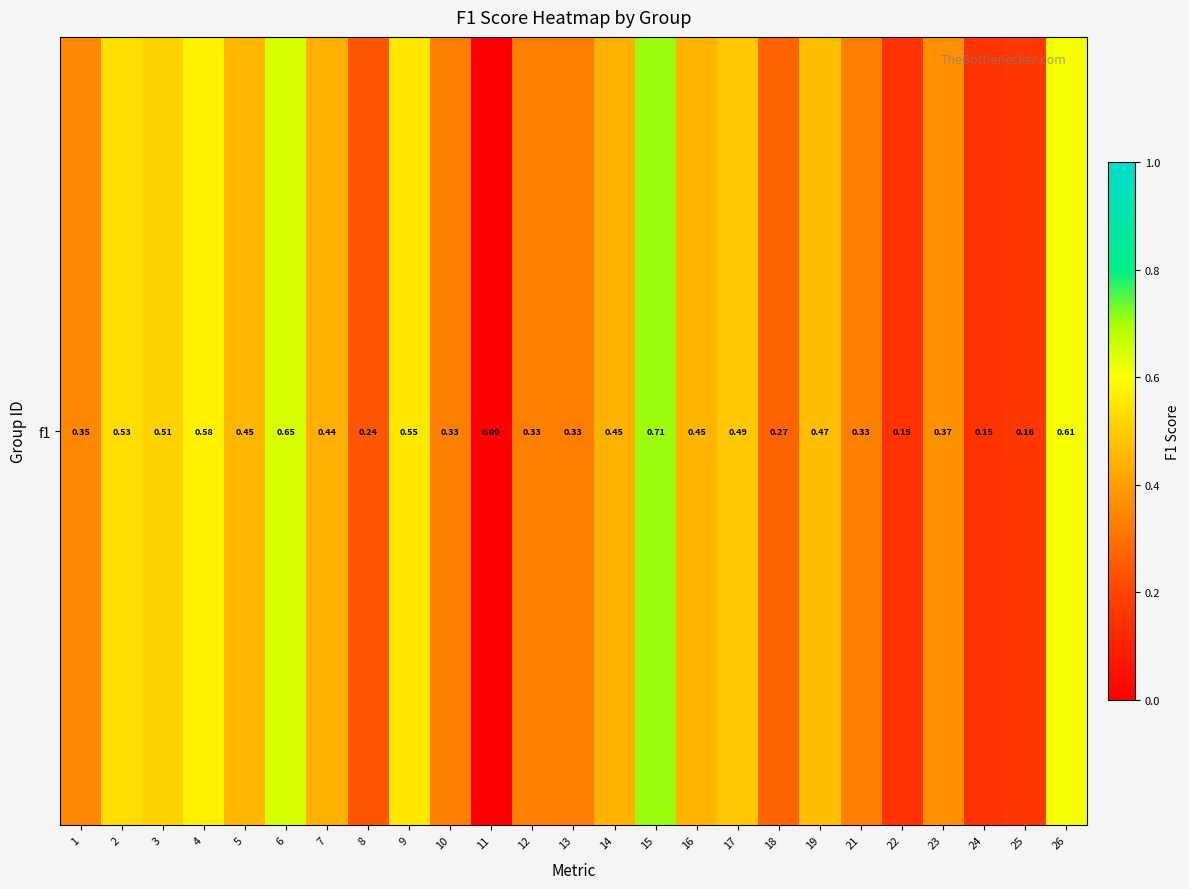

Which has a higher value, 5 or 23?

5